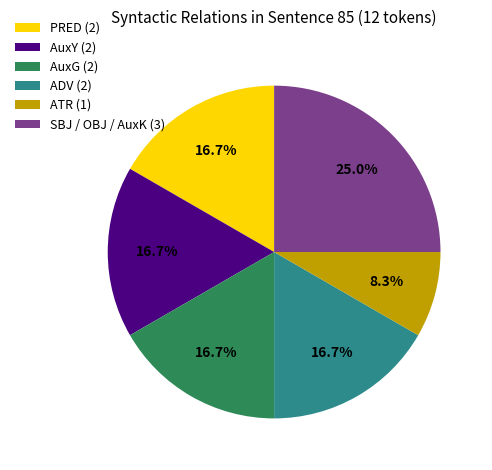

Between SBJ / OBJ / AuxK (3) and ADV (2), which is larger?

SBJ / OBJ / AuxK (3)